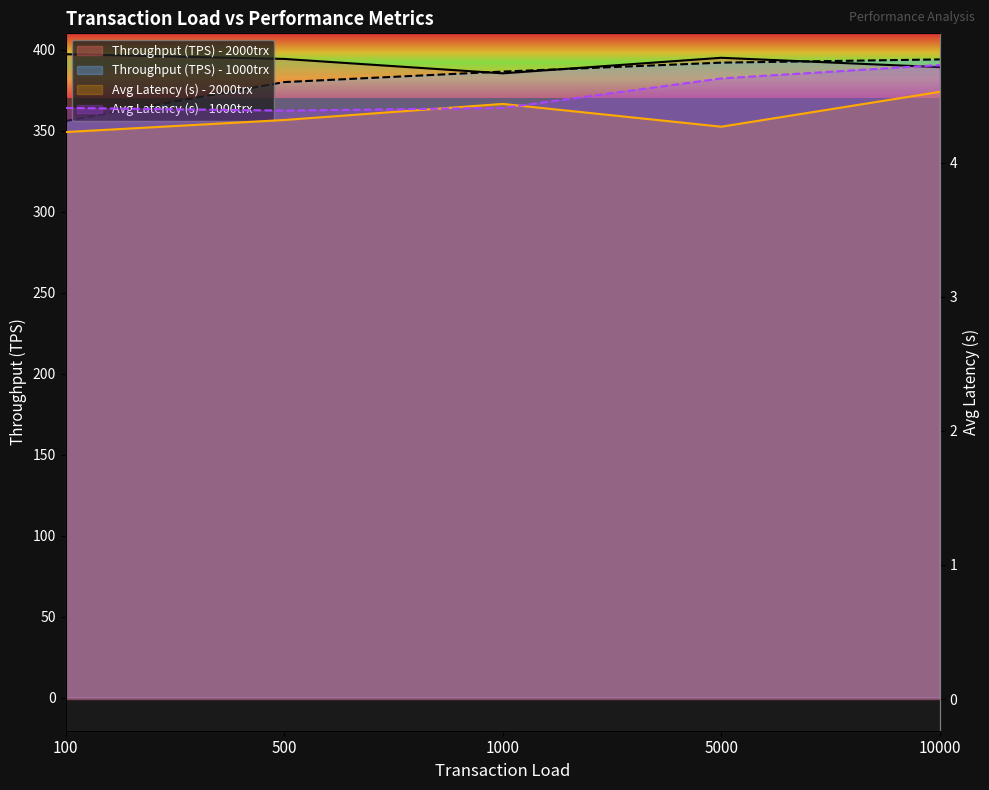

In Avg Latency (s) - 1000trx, how many points are lower than both neighbors (excluding endpoints)?

1